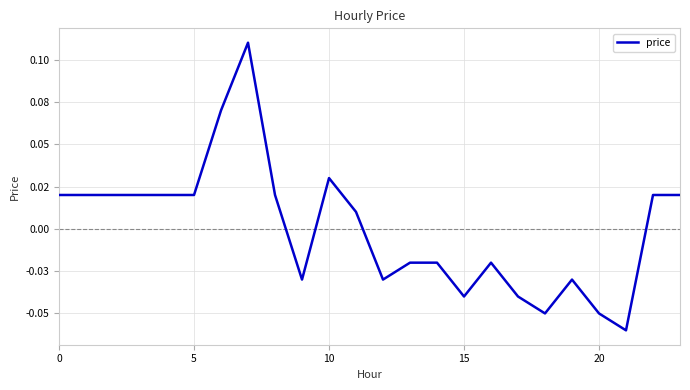

Does the chart have visible grid lines?

Yes